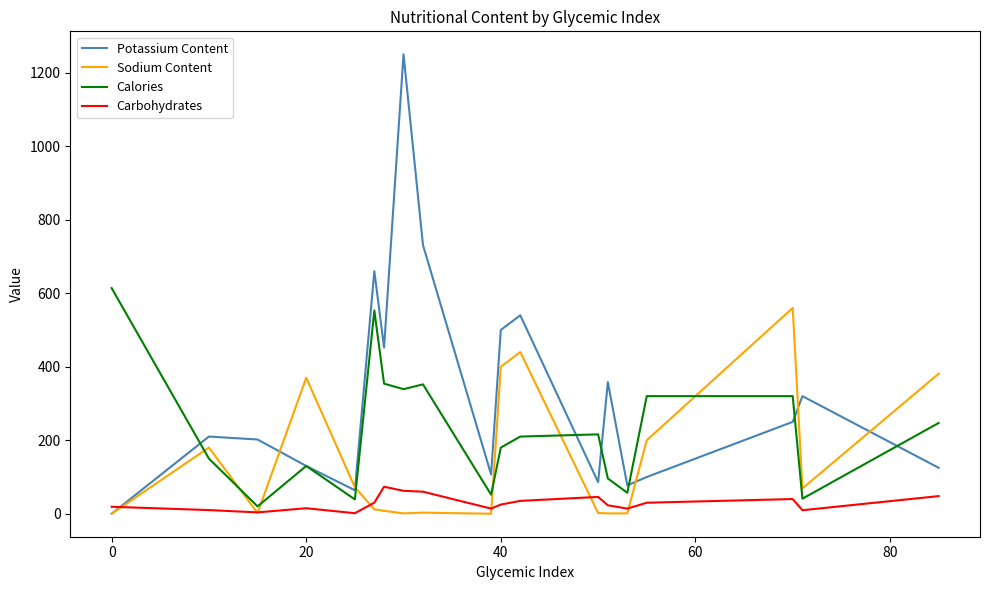

How many intersections are there between Calories and Sodium Content?

7